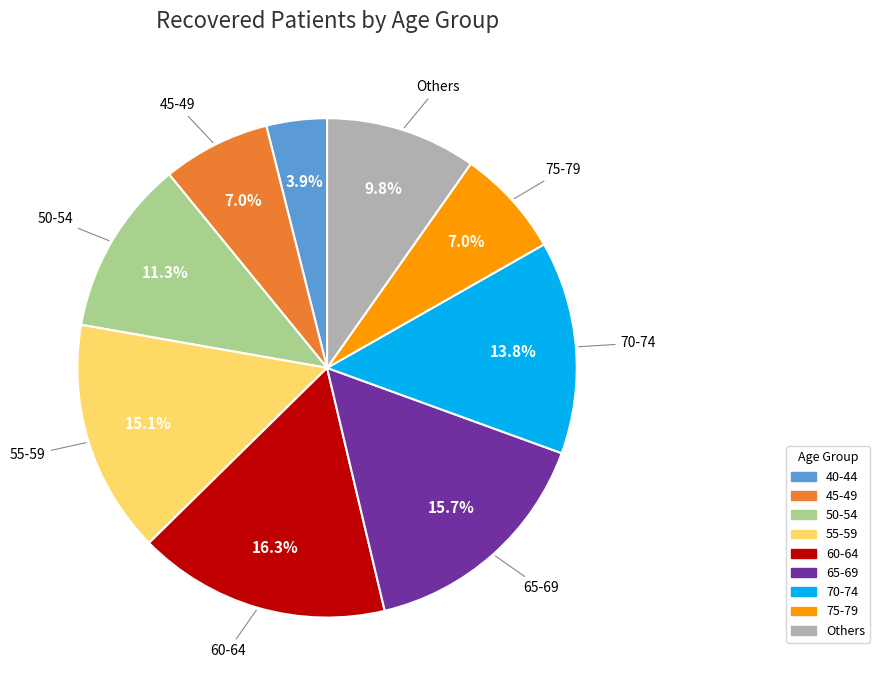

Is there a majority slice in this chart?

No